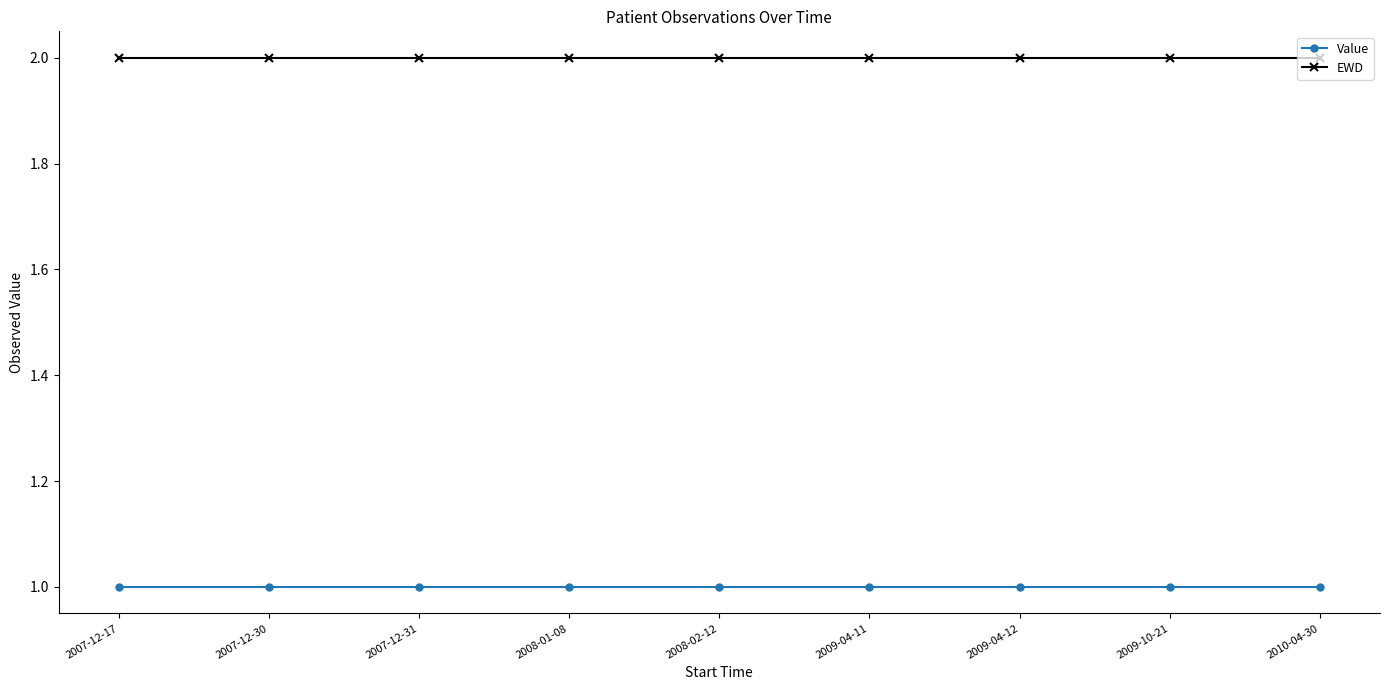

Reading left to right, extract all data points from this chart.

Value: 2007-12-17=1	2007-12-30=1	2007-12-31=1	2008-01-08=1	2008-02-12=1	2009-04-11=1	2009-04-12=1	2009-10-21=1	2010-04-30=1
EWD: 2007-12-17=2	2007-12-30=2	2007-12-31=2	2008-01-08=2	2008-02-12=2	2009-04-11=2	2009-04-12=2	2009-10-21=2	2010-04-30=2